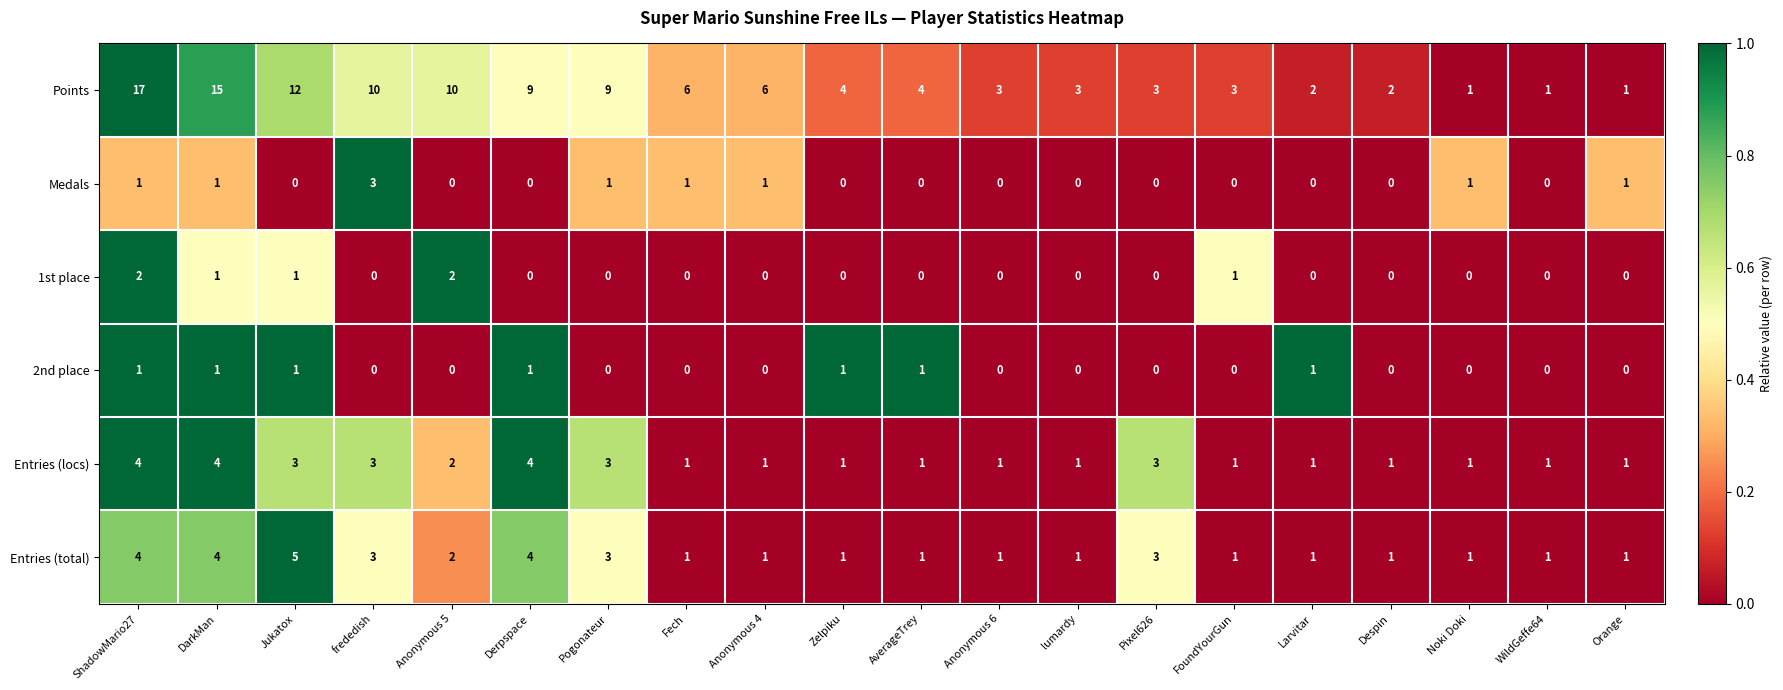

Which label corresponds to the largest value in the chart?

ShadowMario27